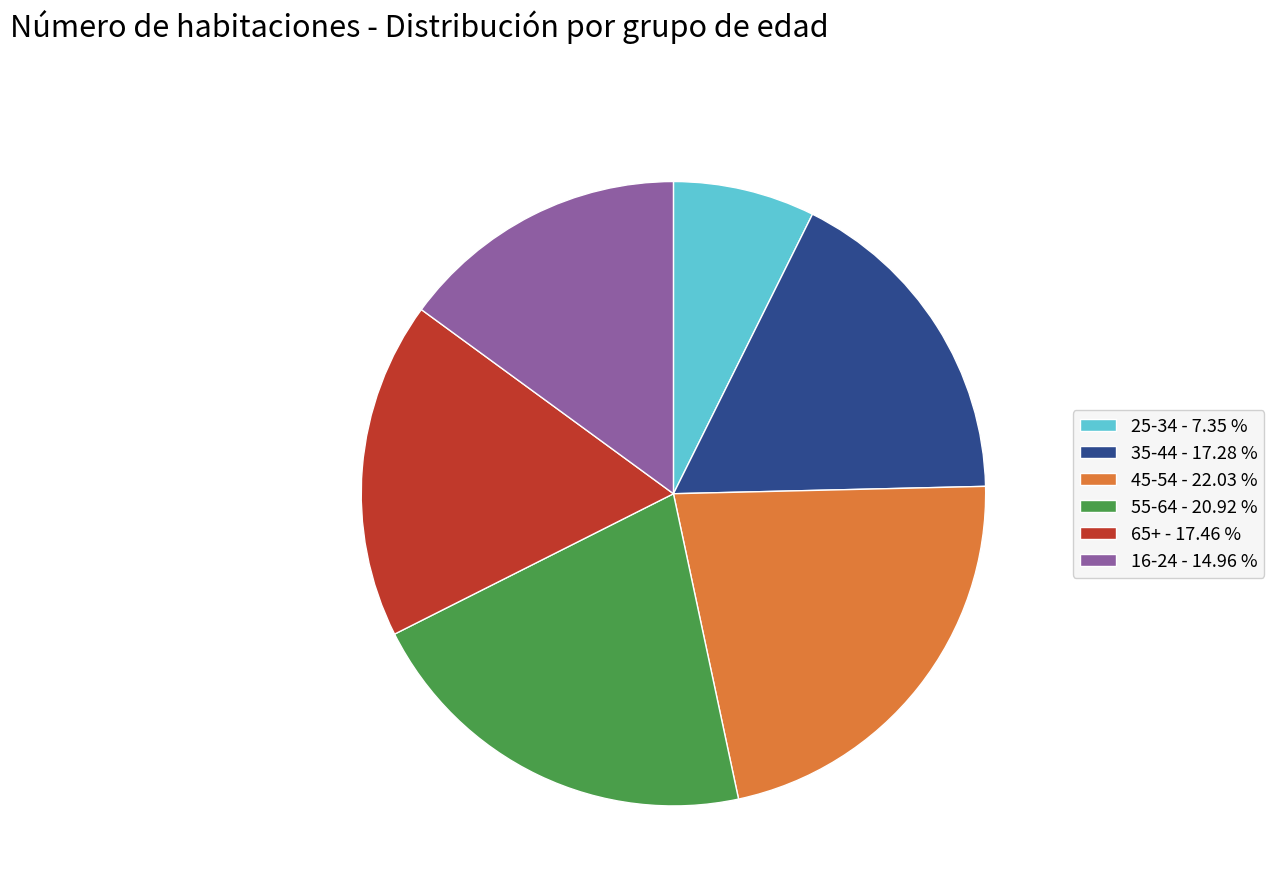

Does 35-44 - 17.28 % represent more than half of the total?

No